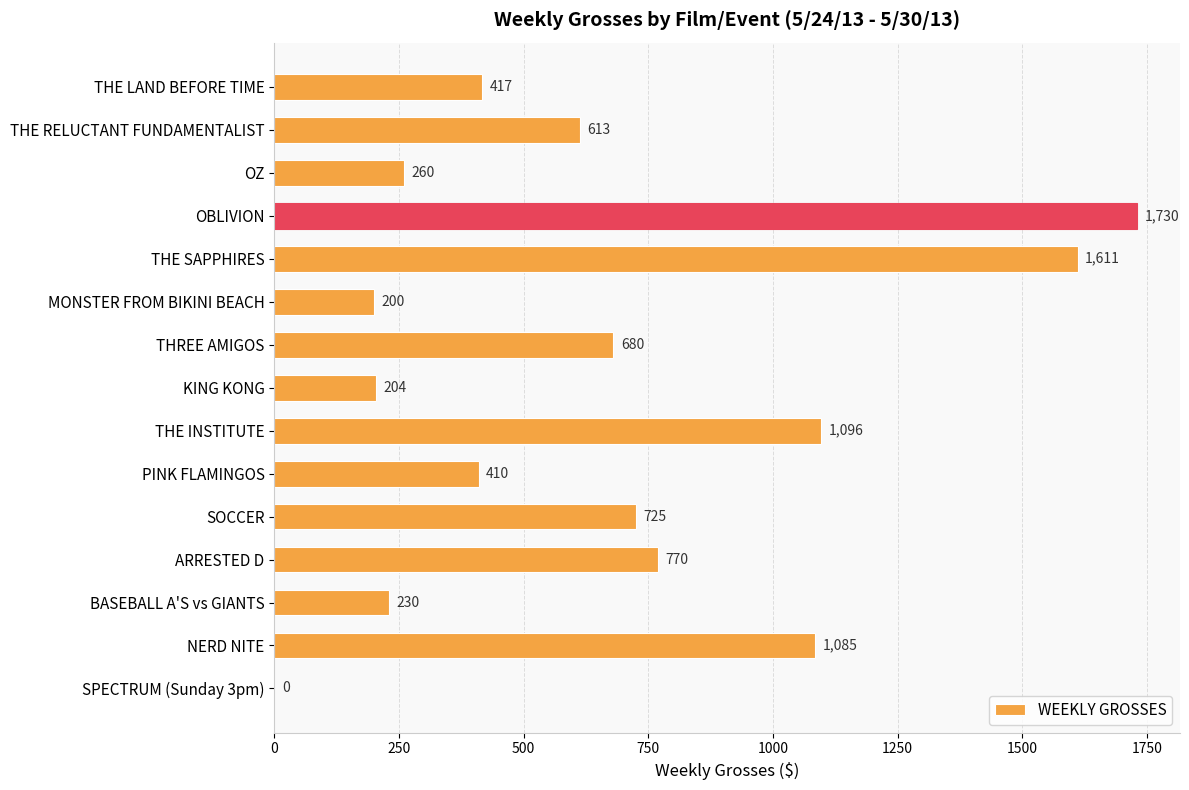

Where is the data nearest to the value 865?

ARRESTED D